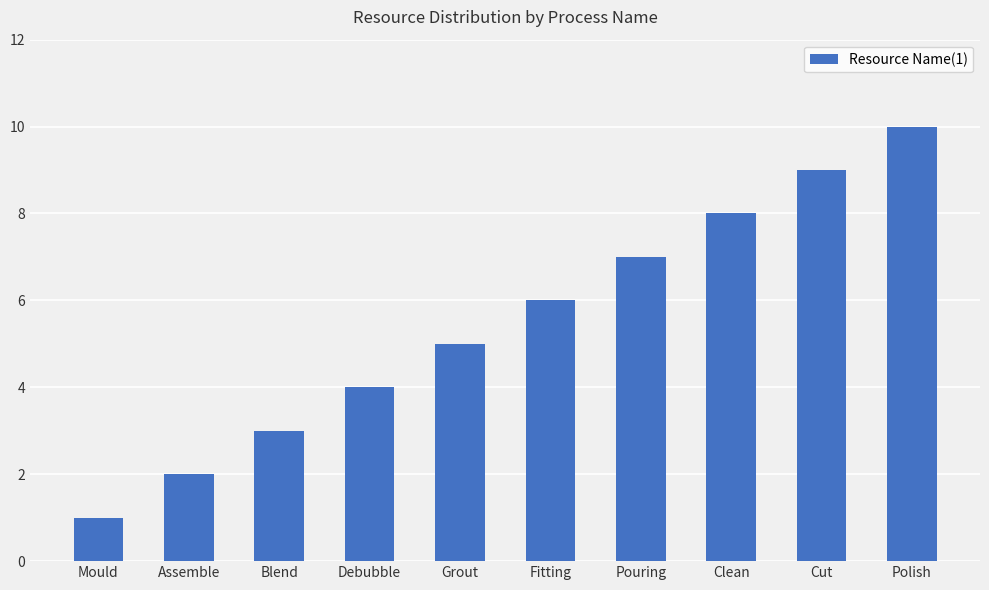

Does the chart contain any negative values?

No